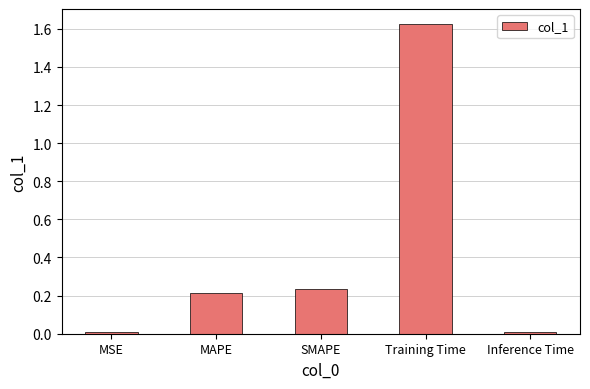

What is the average value?

0.4